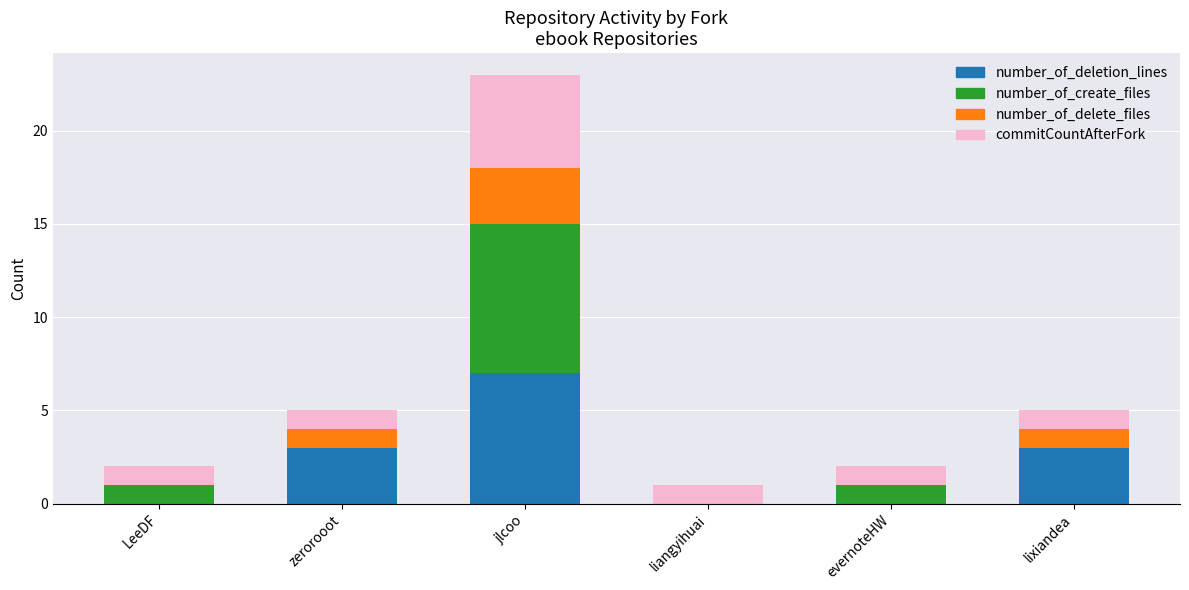

Which category has the highest value in the number_of_deletion_lines series?

jlcoo